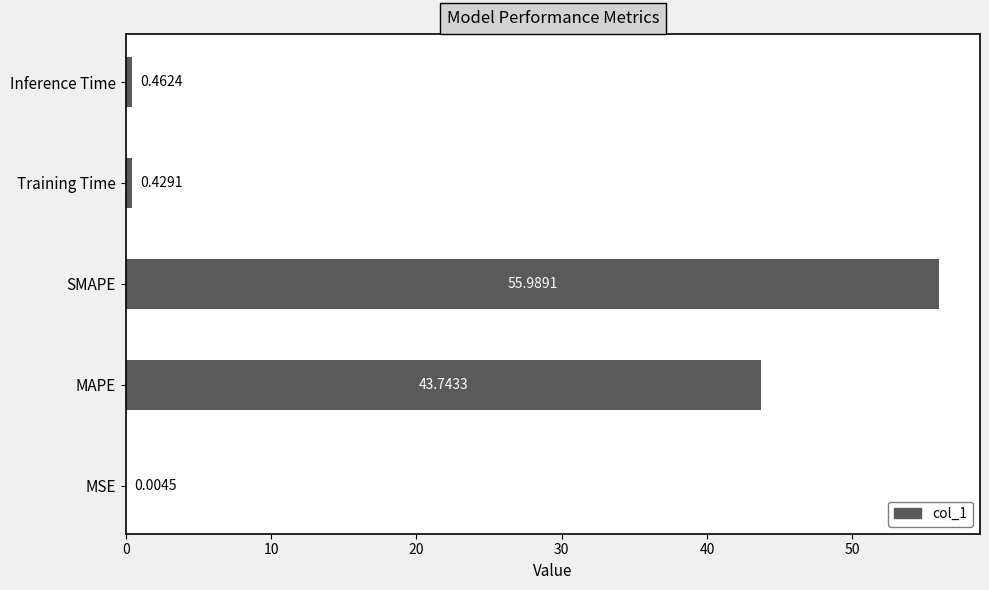

Between Inference Time and MAPE, which is larger?

MAPE